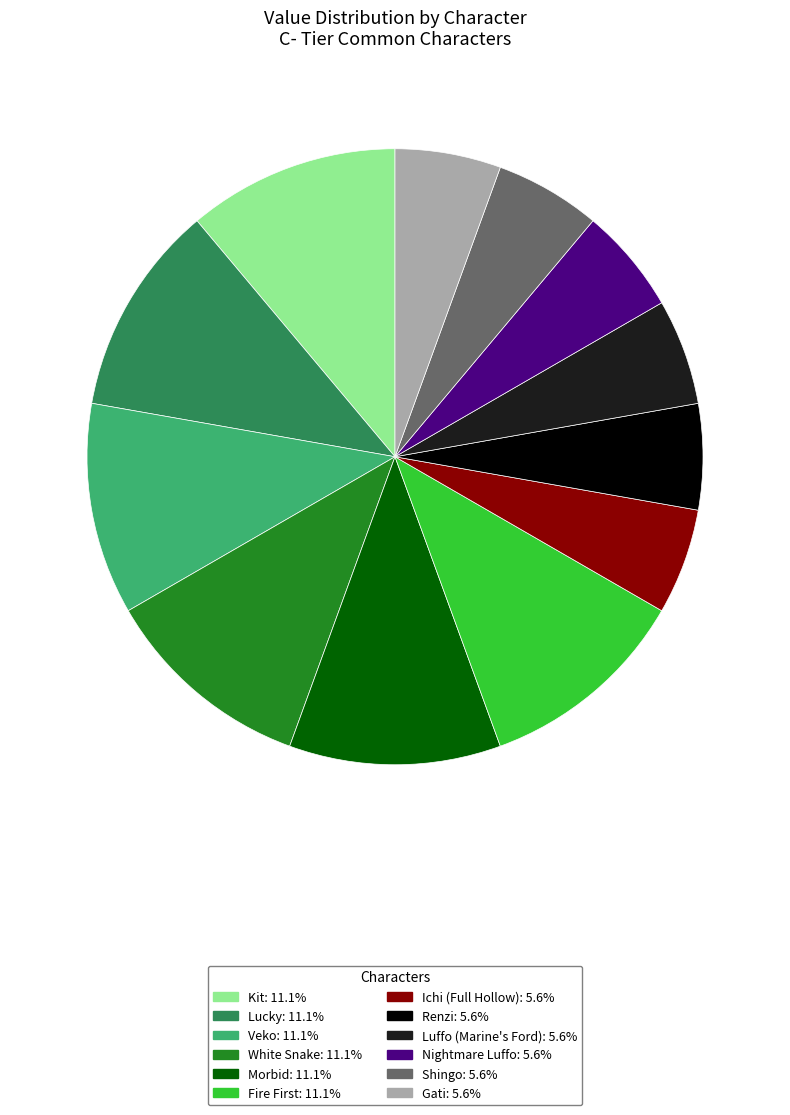

Is the sum of Kit: 11.1% and Gati: 5.6% greater than half?

No